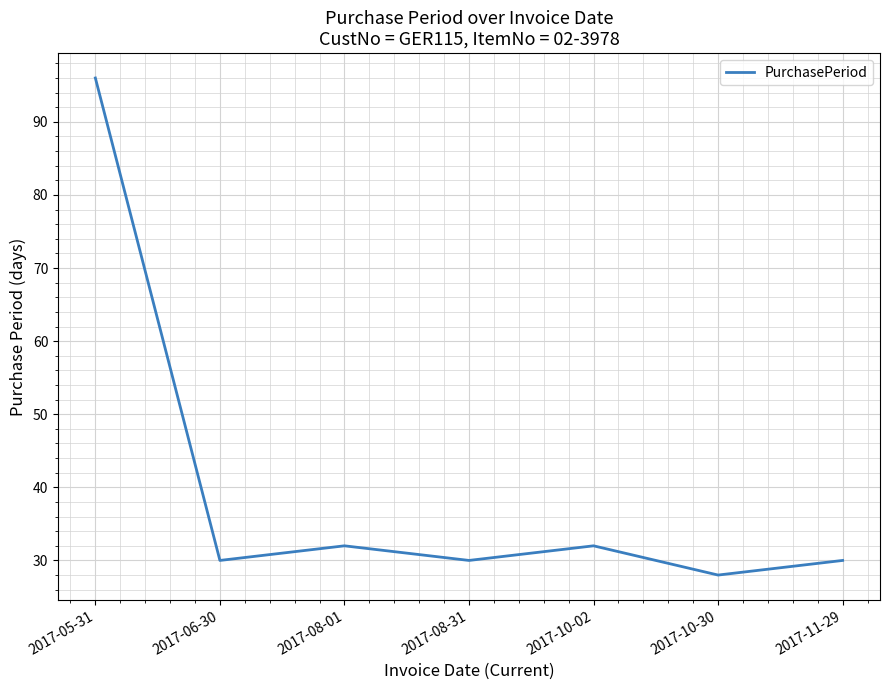

What is the ratio of the value at 2017-08-31 to the value at 2017-10-02?

0.9